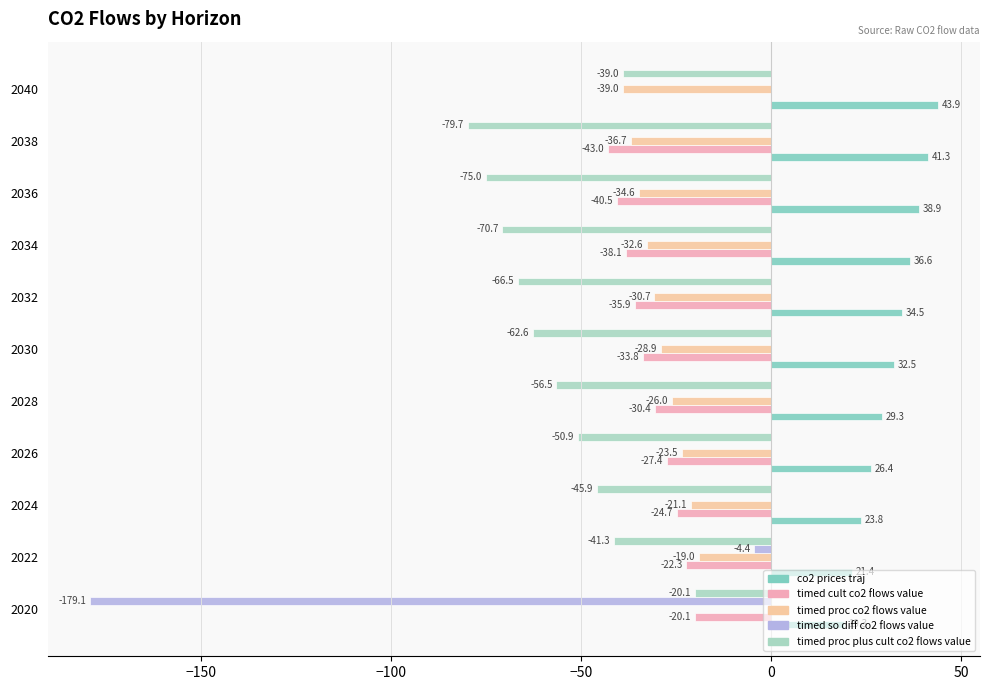

What is the sum of all timed proc co2 flows value values?

-292.1